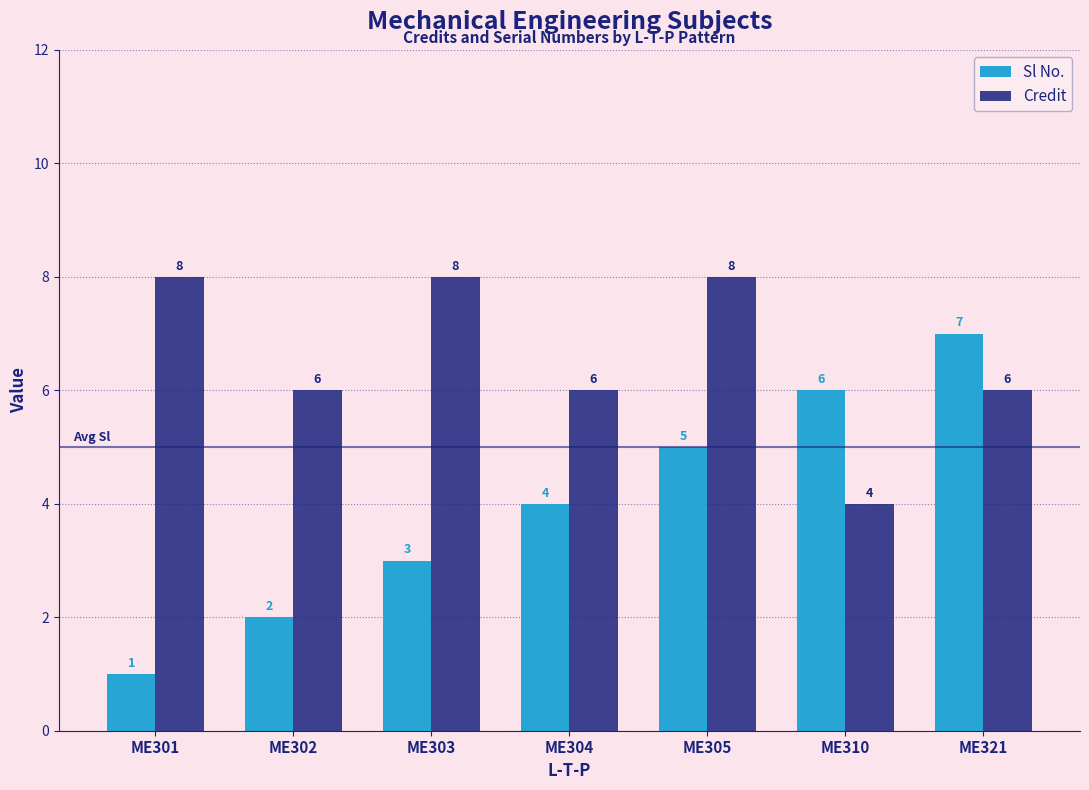

Rank the series at ME304 from highest to lowest value.

Credit, Sl No.